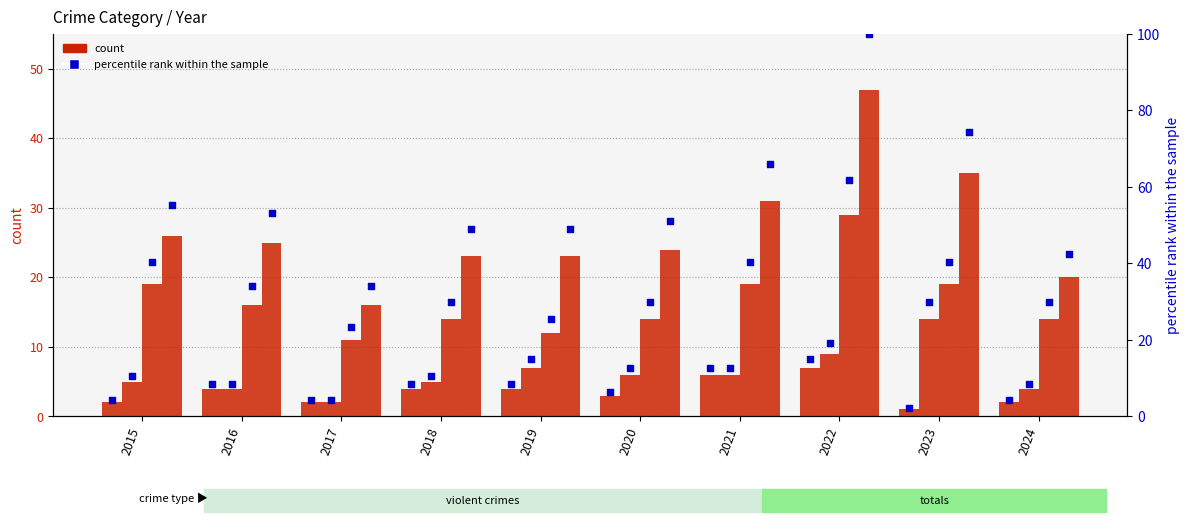

Which series reaches the maximum Y coordinate?

percentile rank